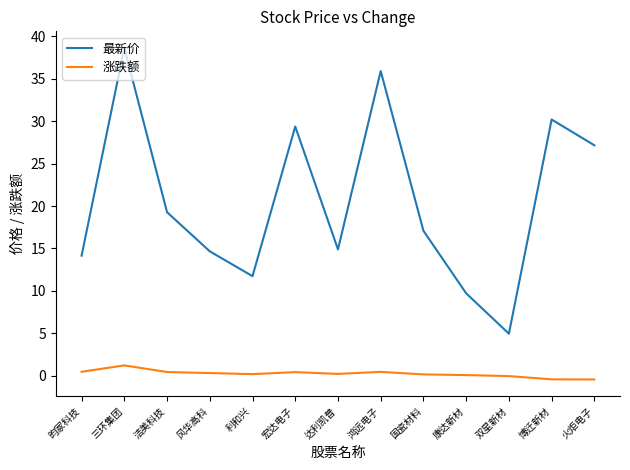

How many values in the 最新价 series exceed 17?

7